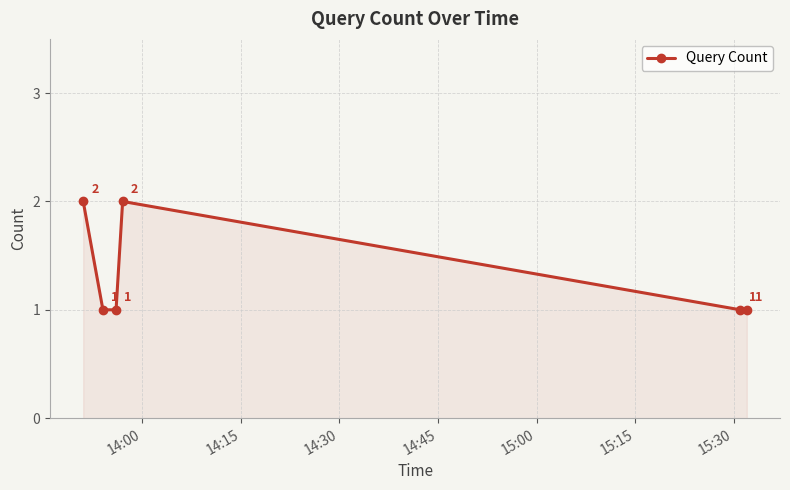

What is the difference between the second highest and second lowest values?

1